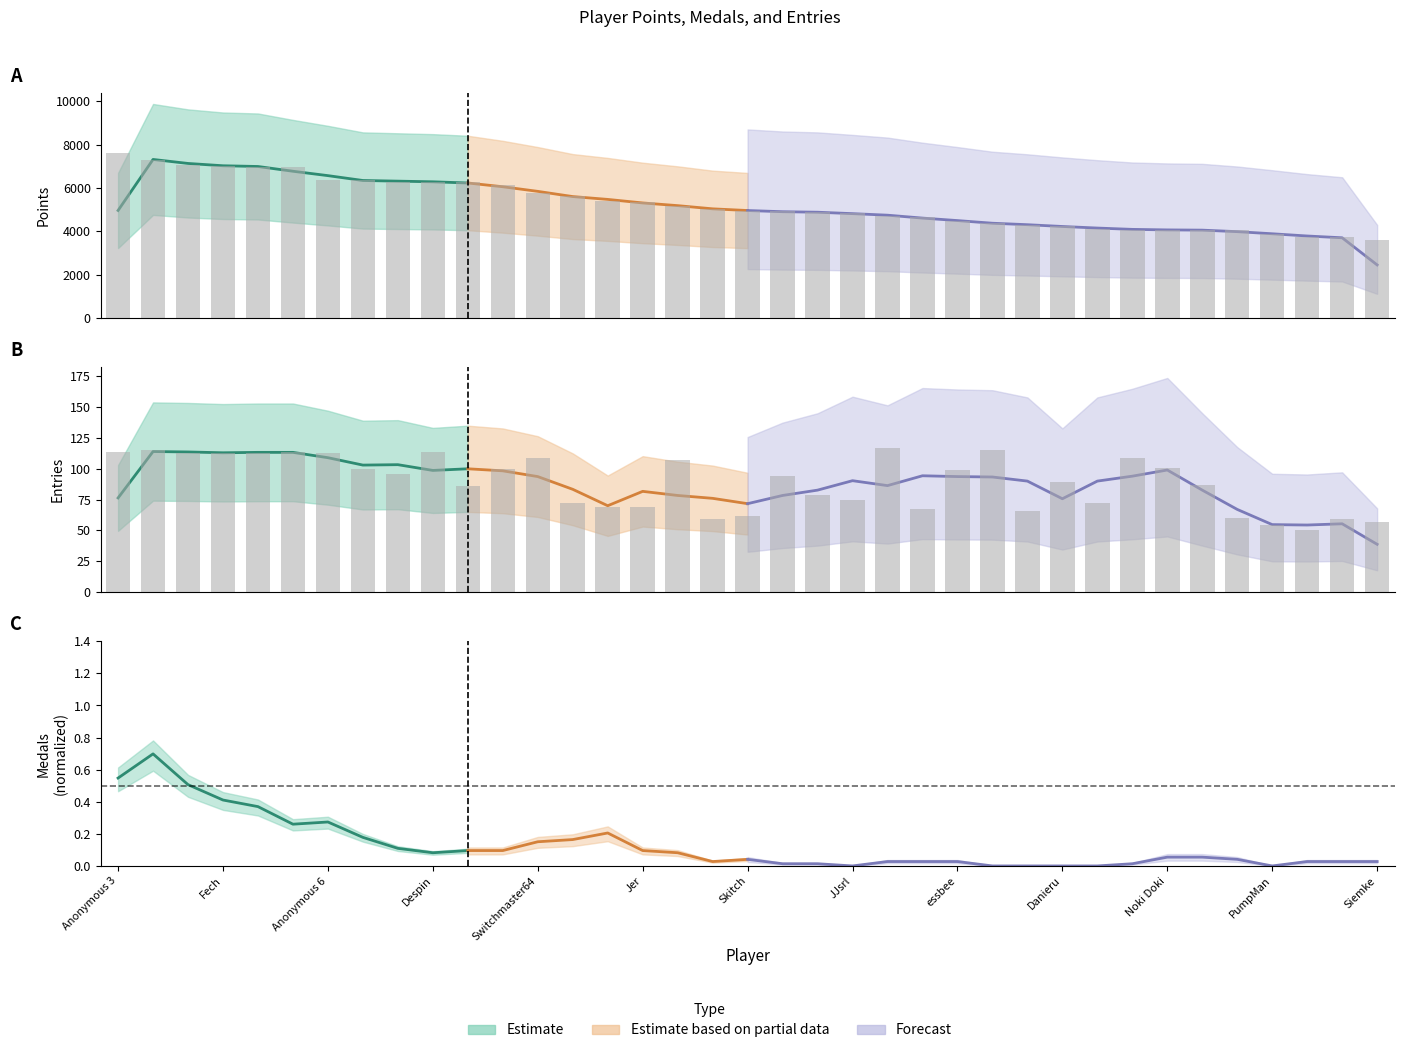

At how many categories does at least one series exceed 5846?

12